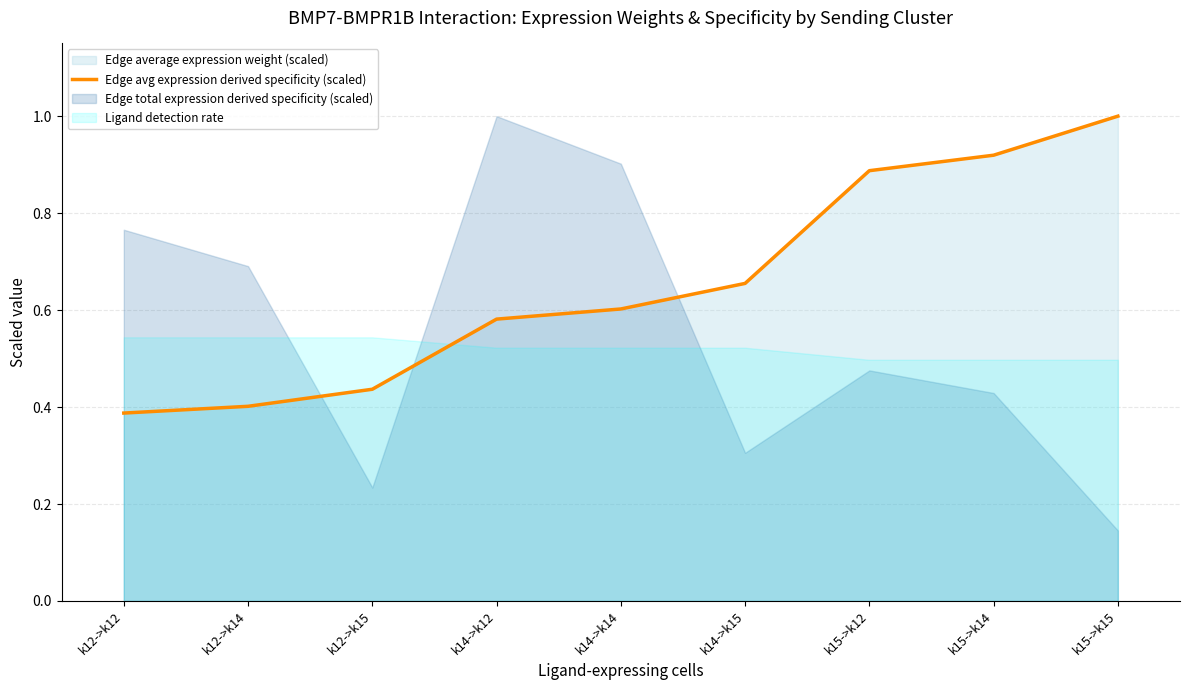

Reading left to right, what are all the values shown in this chart?

0.4	0.4	0.4	0.6	0.6	0.7	0.9	0.9	1.0